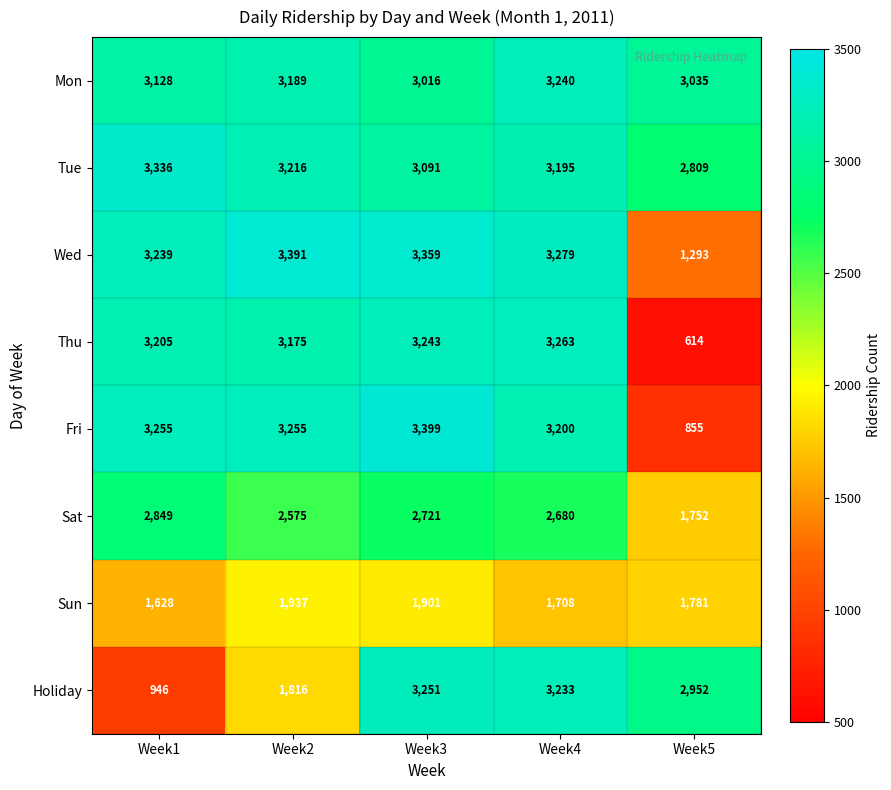

At Week5, list the series in order from largest to smallest.

Mon, Holiday, Tue, Sun, Sat, Wed, Fri, Thu